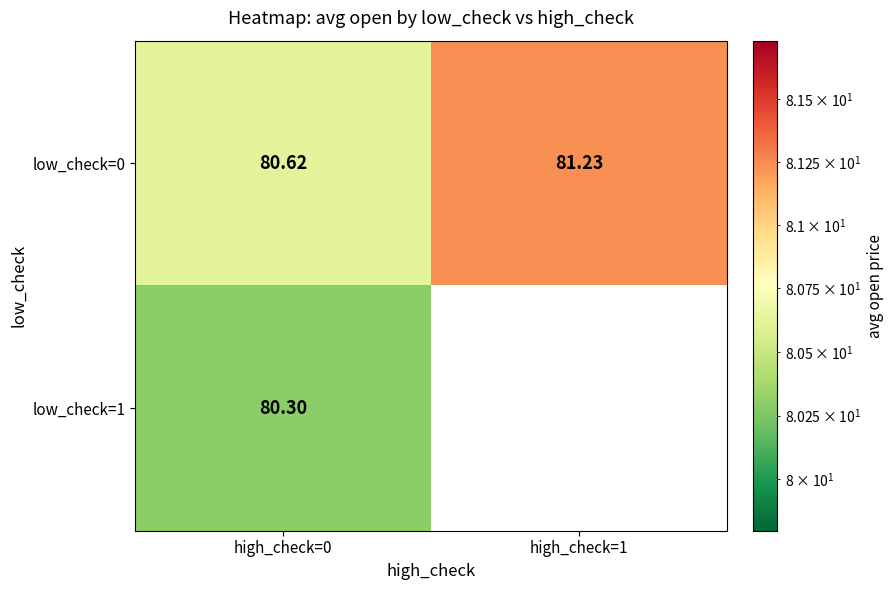

At which category is the sum across all series the highest?

high_check=0